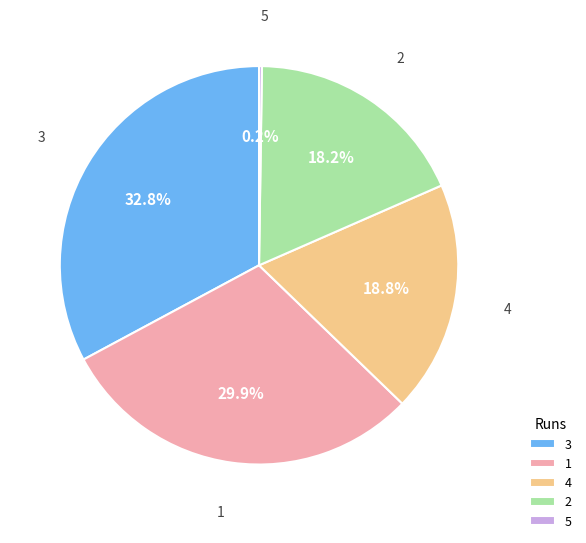

What percentage do 1 and 2 together represent?

48.1%